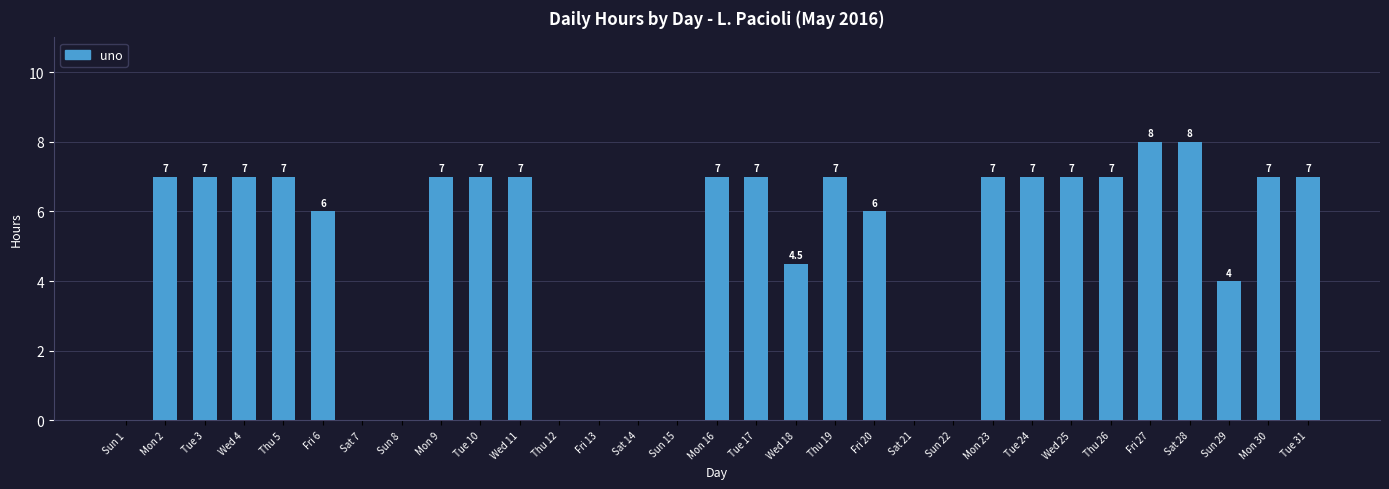

The chart shows a value of 3.0 at Mon 9. True or false?

False